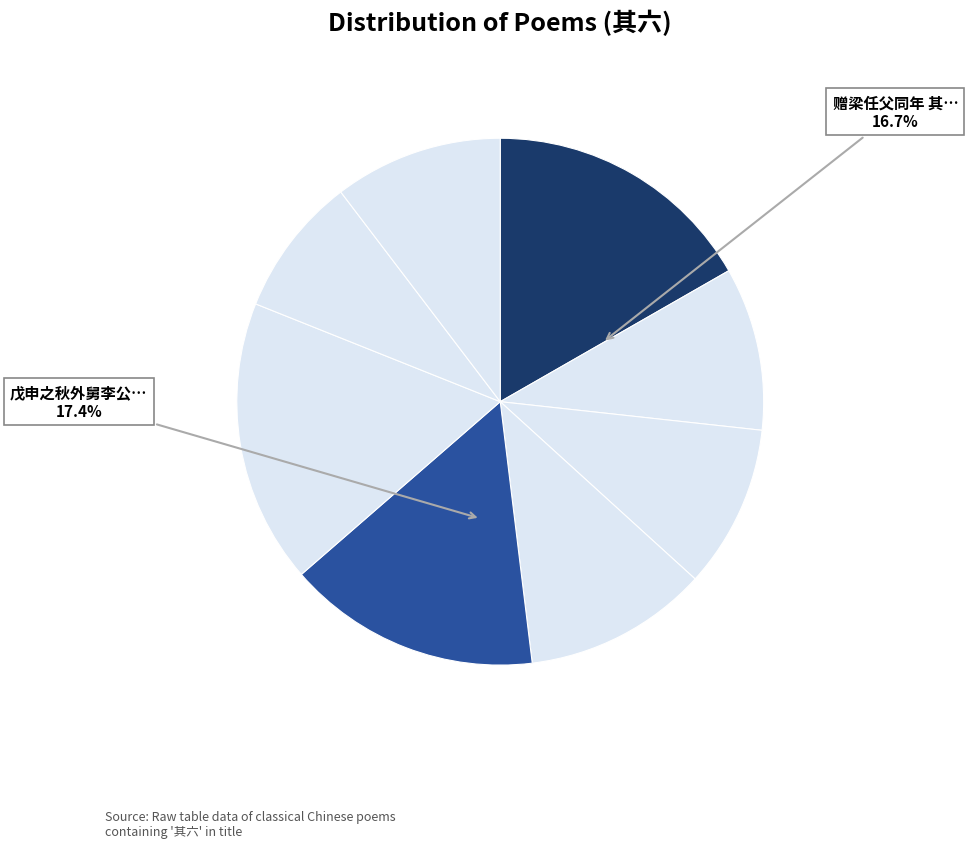

Rank the categories by value from highest to lowest.

戊申之秋外舅李公伯行奉使英国奏调司书记新加坡留别王啸龙章一山诸同年 其六, 赠梁任父同年 其六, 高宗纯皇帝御制平定两金川凯歌三十章乾隆四十一年 其六, 三穷啚诗时九首为周侍御同年 其六, 拟古诗（六首。永乐五年） 其六, 杂感十首（崇祯元年） 其六, 送钱受之侍郎枚卜罢归一篇（崇祯元年） 其六, 望江南·甲辰游桂林八首。一九六四年 其六